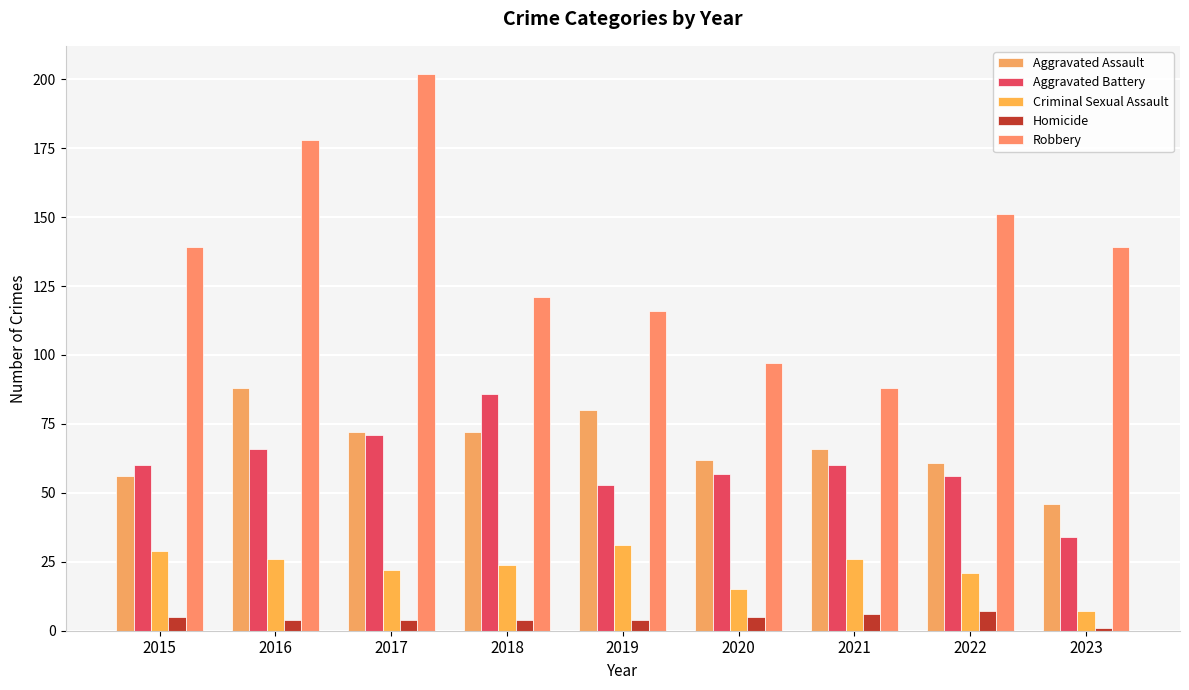

Which series has the widest spread of values?

Robbery